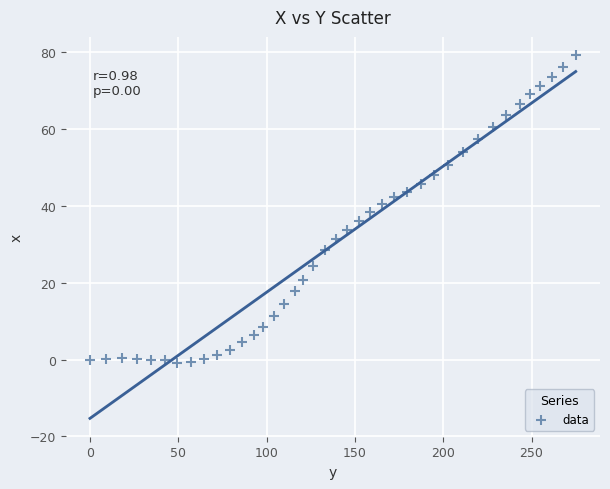

What is the range of Y values (max minus min)?

80.0